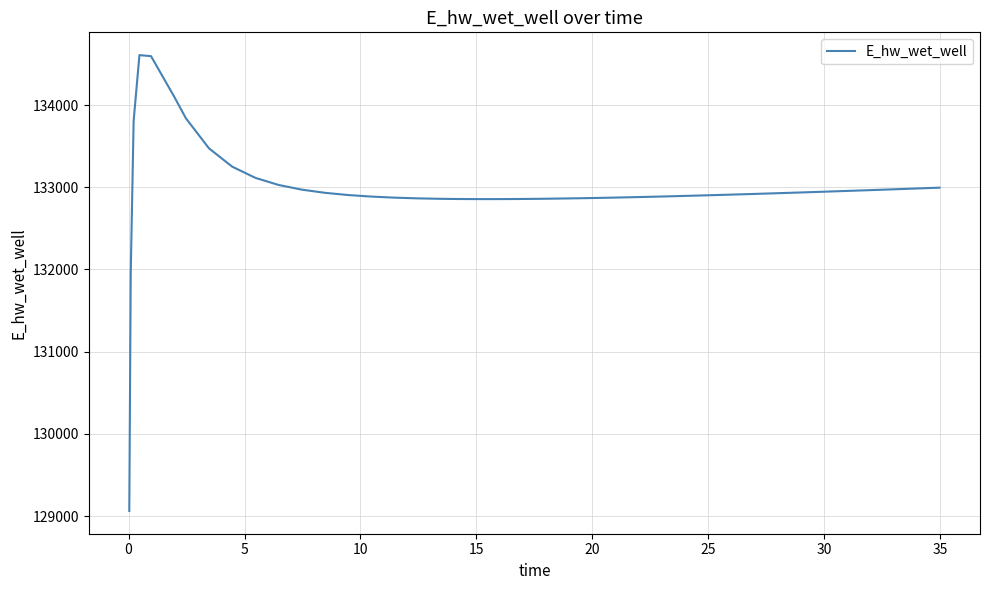

What is the difference between the maximum and minimum values?

5544.5